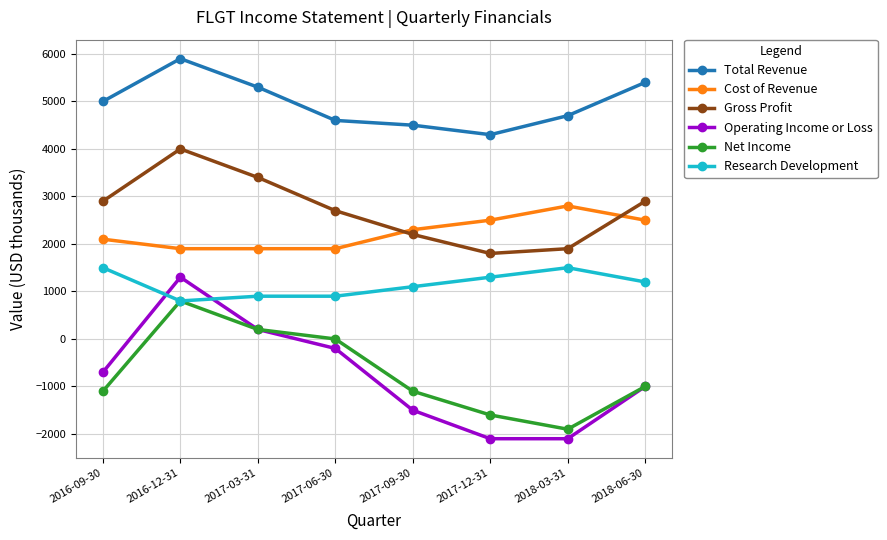

What is the total value across all series at 2017-03-31?

11900